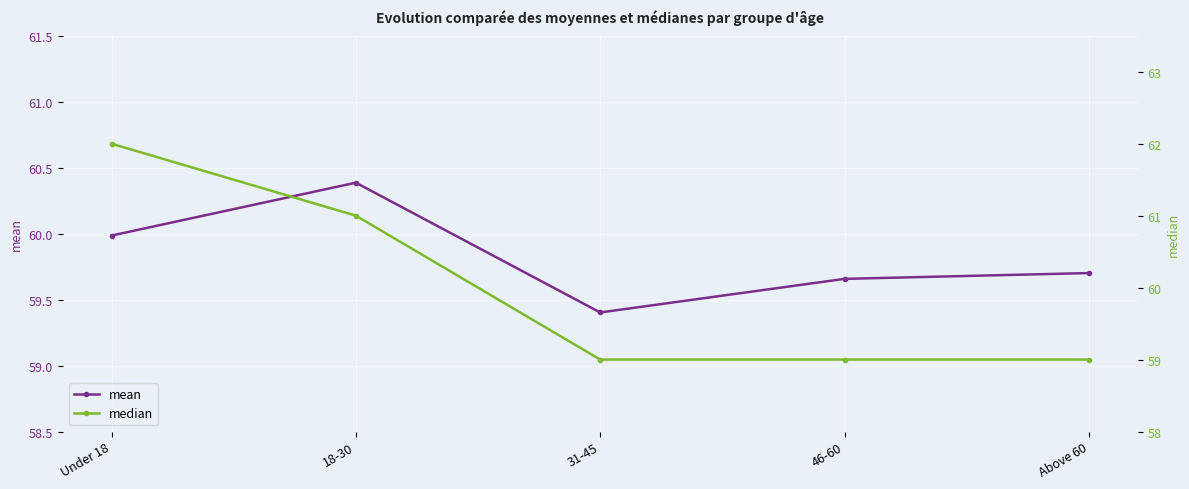

Is the value of mean at Above 60 greater than the value of median at Under 18?

No